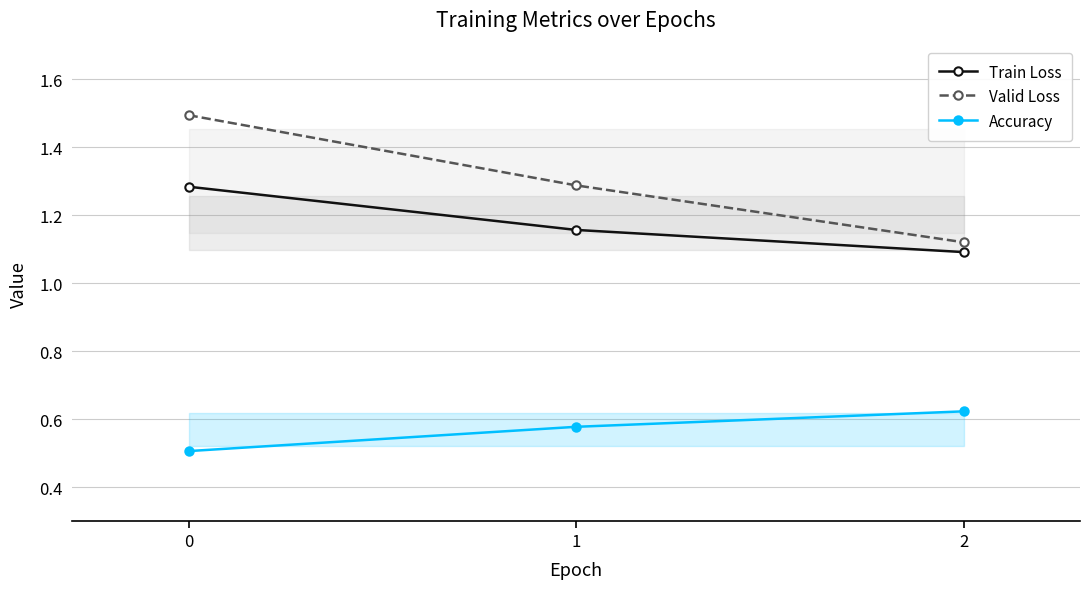

What is the total value across all series at 2?

2.8